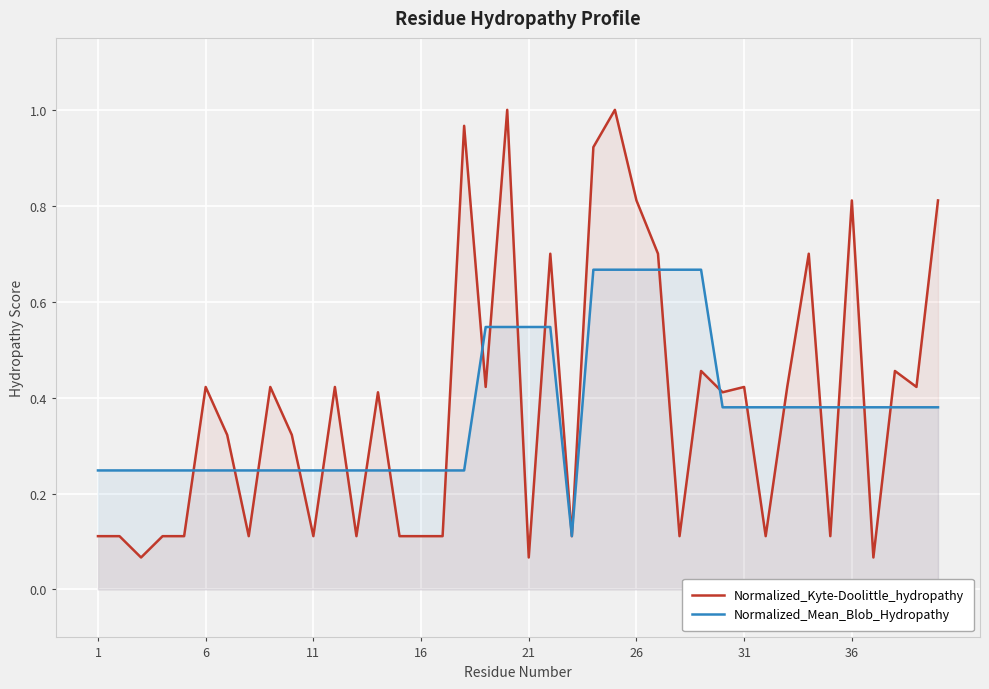

Rank the series at 16 from highest to lowest value.

Normalized_Mean_Blob_Hydropathy, Normalized_Kyte-Doolittle_hydropathy